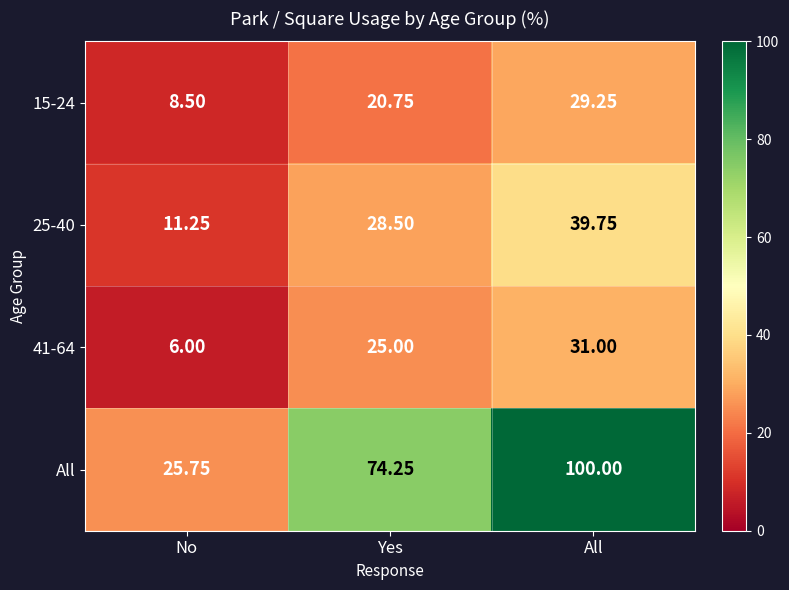

At which label does 25-40 reach its peak?

All